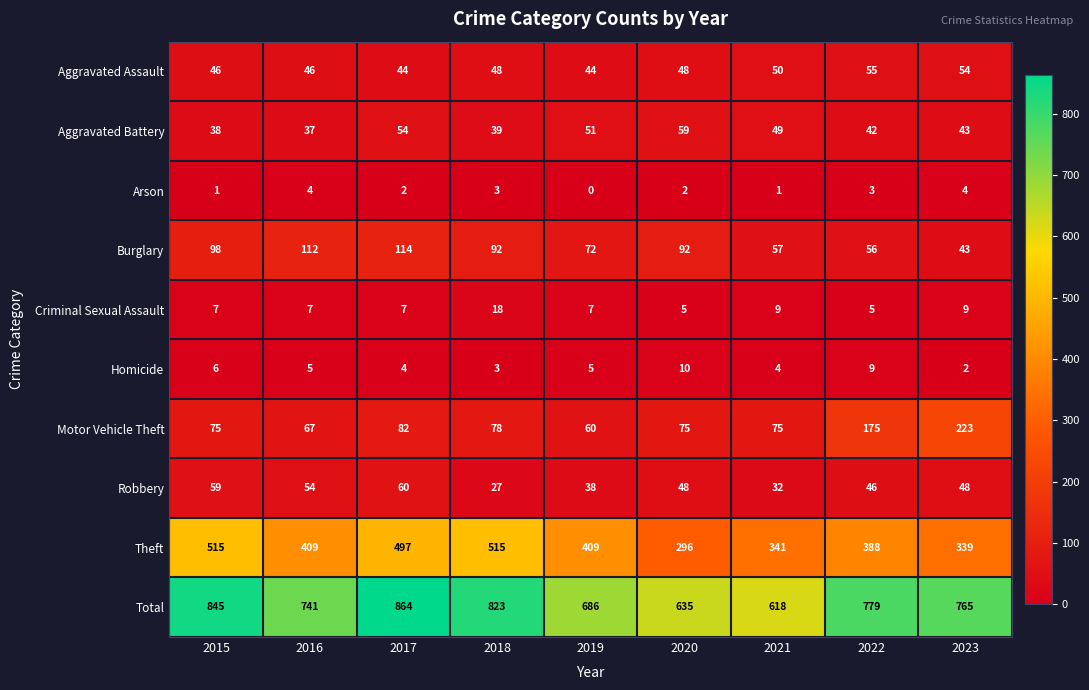

Which label corresponds to the smallest value in the chart?

2019